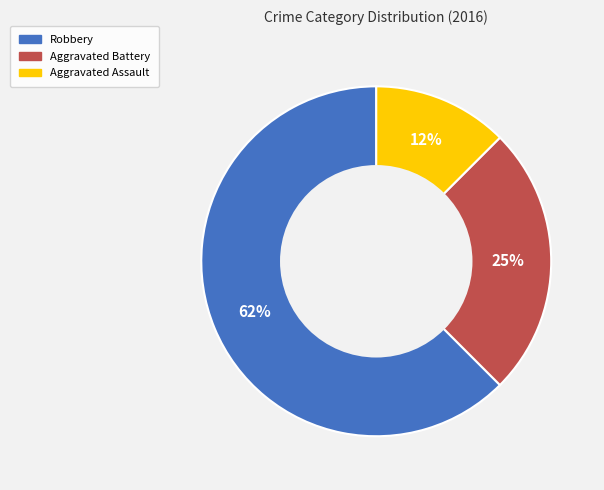

Does any single category account for the majority?

Yes